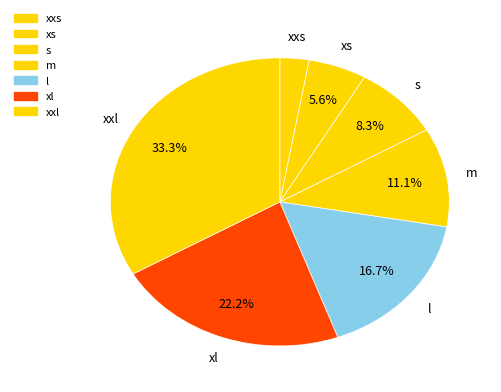

How many slices are in this pie chart?

7